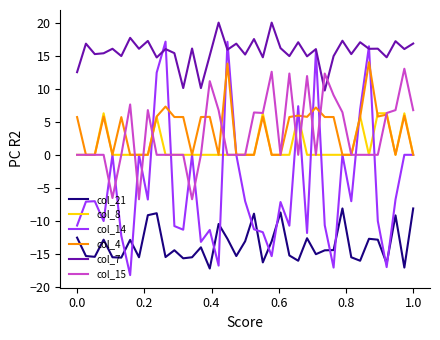

What is the sum of all col_15 values?

122.4